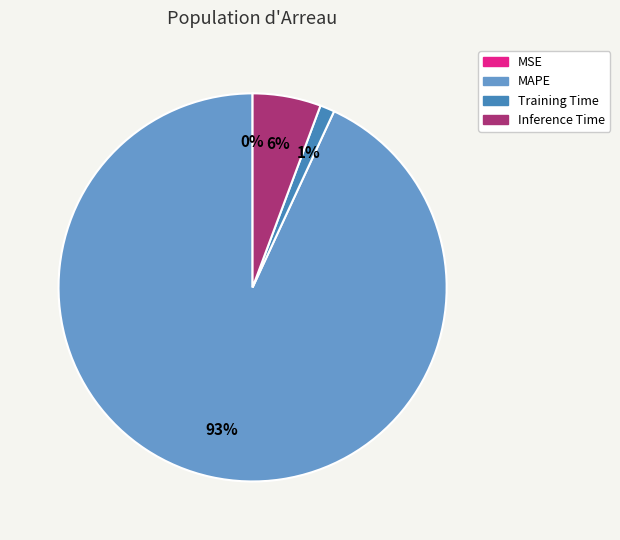

Combined, do Inference Time and MAPE account for over 50%?

Yes